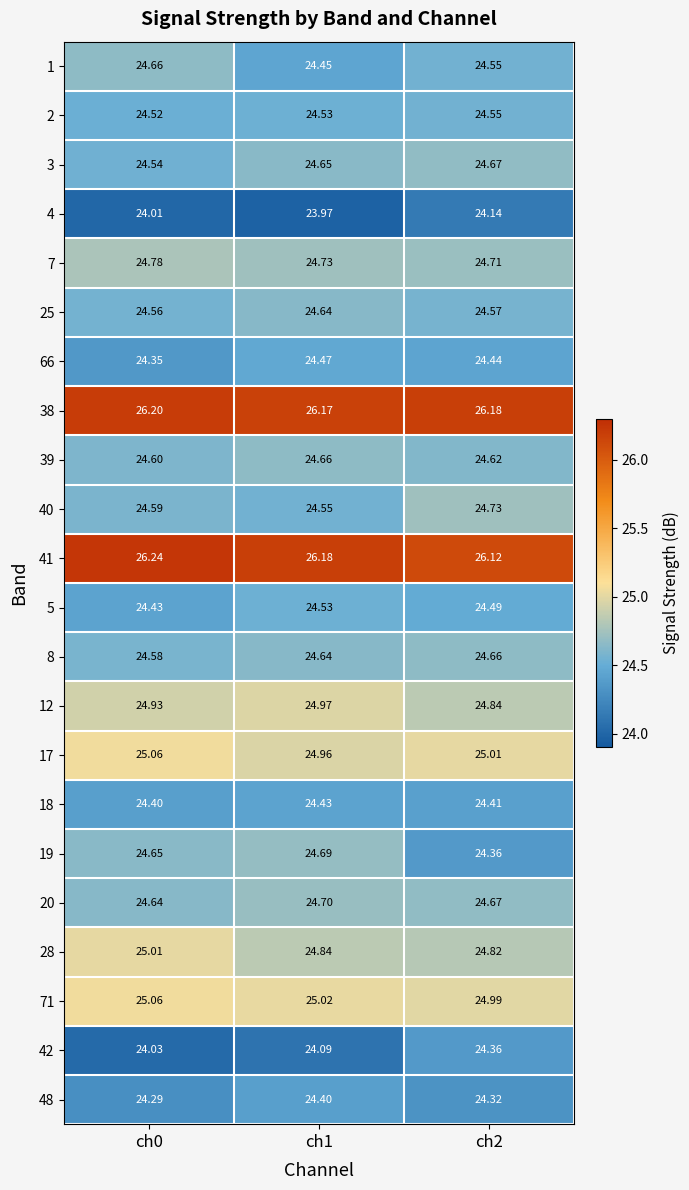

Count the number of categories in the chart.

3